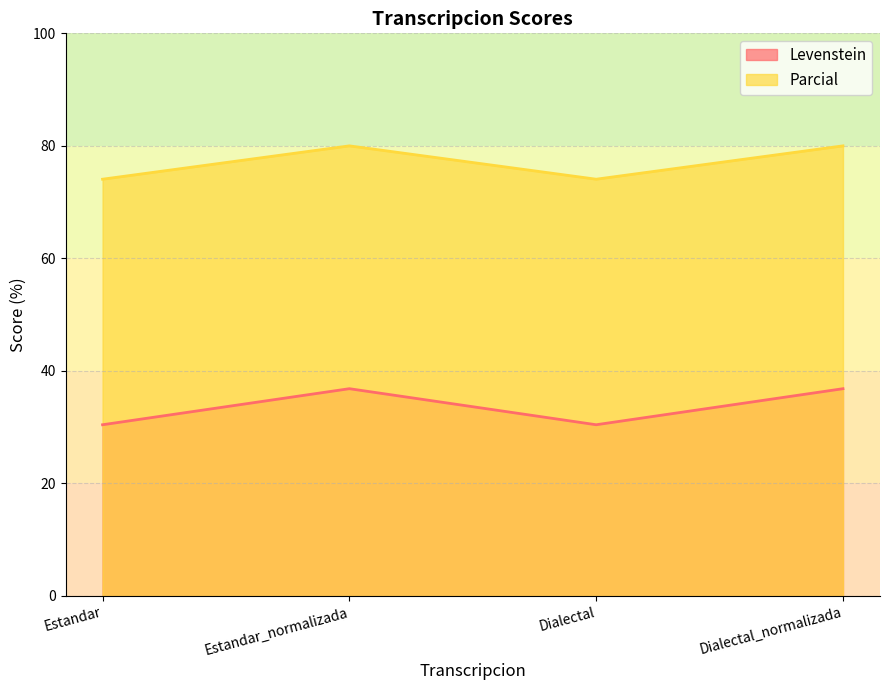

Where is the first local minimum for Levenstein?

Dialectal